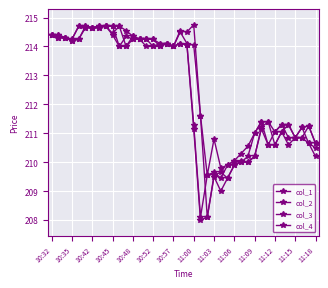

How many data points does each series have?

40